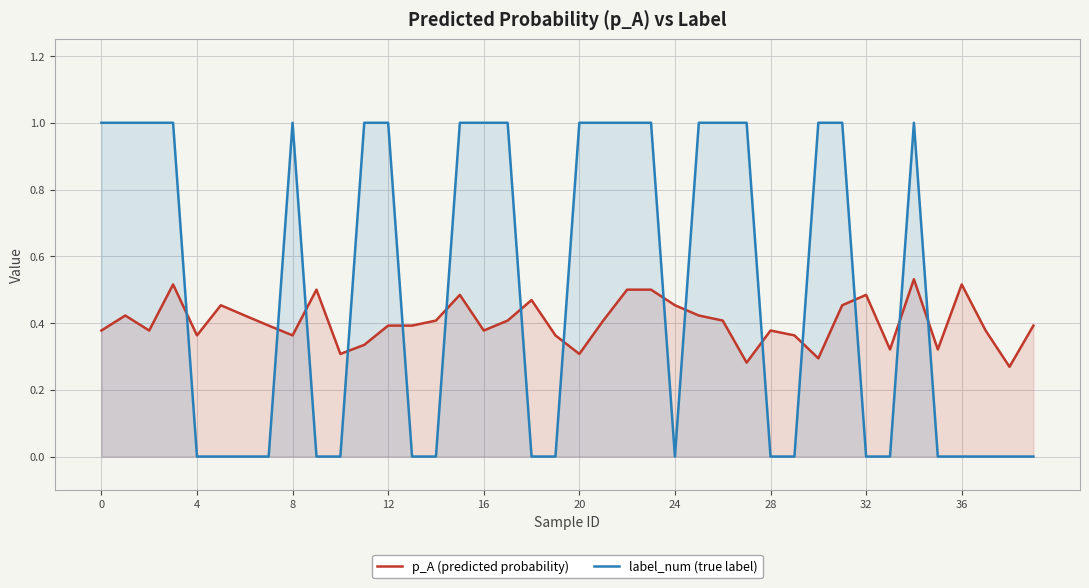

Does the chart display data point markers on the line(s)?

No